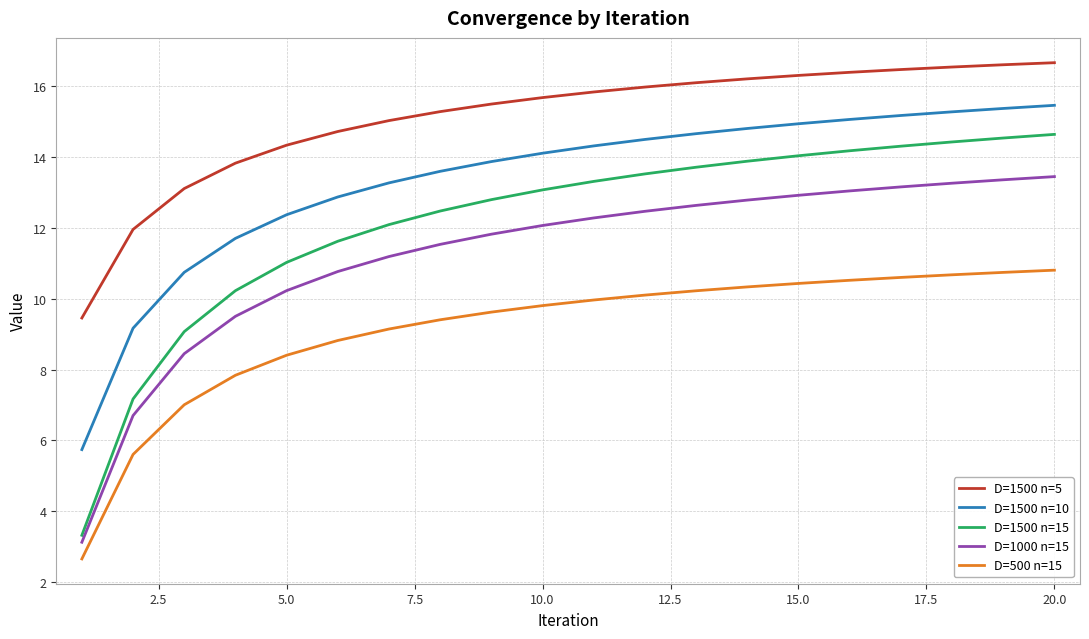

How many lines are shown in the chart?

5